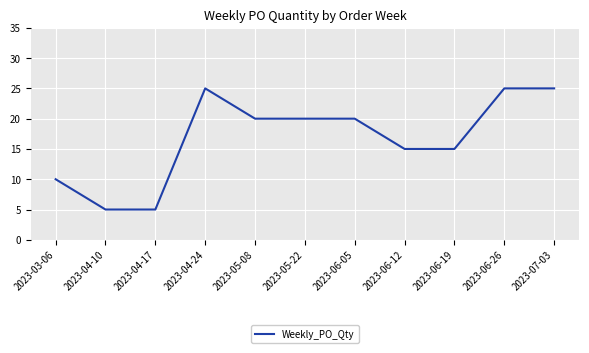

What position from the right is 2023-06-05?

5